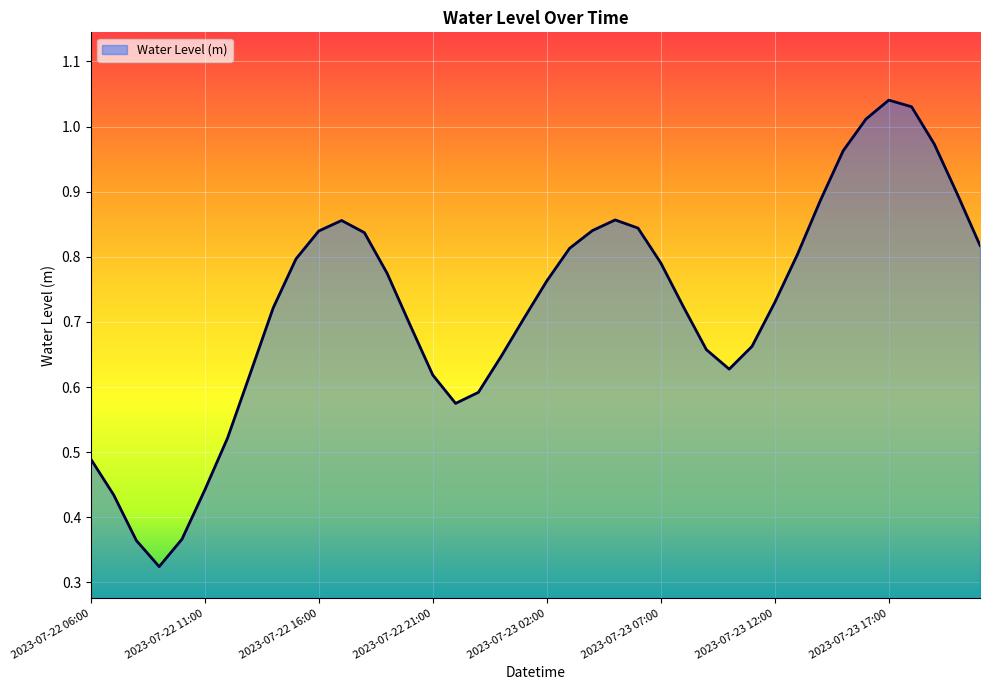

List the labels in order of value, largest first.

2023-07-23 17:00, 2023-07-23 18:00, 2023-07-23 16:00, 2023-07-23 19:00, 2023-07-23 15:00, 2023-07-23 20:00, 2023-07-23 14:00, 2023-07-23 05:00, 2023-07-22 17:00, 2023-07-23 06:00, 2023-07-23 04:00, 2023-07-22 16:00, 2023-07-22 18:00, 2023-07-23 21:00, 2023-07-23 03:00, 2023-07-23 13:00, 2023-07-22 15:00, 2023-07-23 07:00, 2023-07-22 19:00, 2023-07-23 02:00, 2023-07-23 12:00, 2023-07-23 08:00, 2023-07-22 14:00, 2023-07-23 01:00, 2023-07-22 20:00, 2023-07-23 11:00, 2023-07-23 09:00, 2023-07-23 00:00, 2023-07-23 10:00, 2023-07-22 13:00, 2023-07-22 21:00, 2023-07-22 23:00, 2023-07-22 22:00, 2023-07-22 12:00, 2023-07-22 06:00, 2023-07-22 11:00, 2023-07-22 07:00, 2023-07-22 10:00, 2023-07-22 08:00, 2023-07-22 09:00